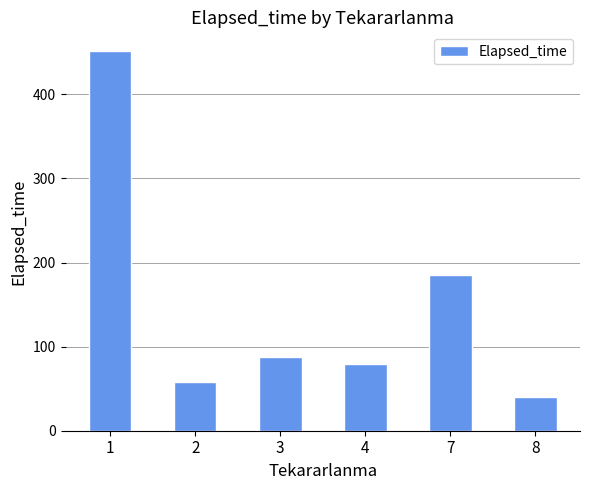

Reading left to right, transcribe all the data shown in this chart.

1=451.1	2=58.3	3=87.5	4=79.0	7=185.0	8=40.0